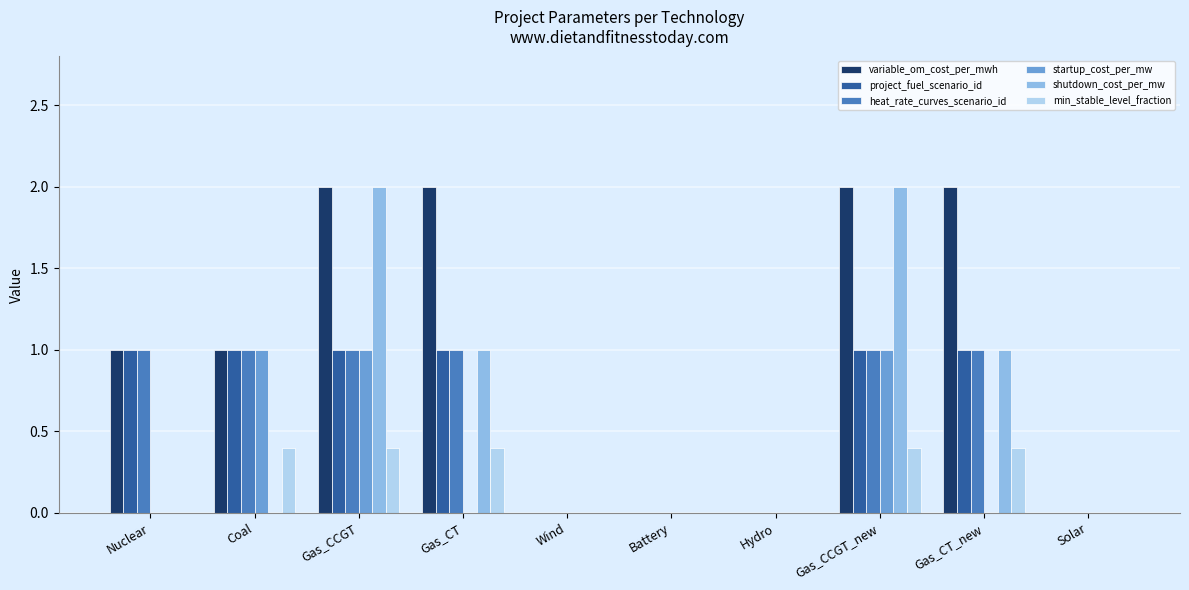

What is the average value of the heat_rate_curves_scenario_id series?

0.6